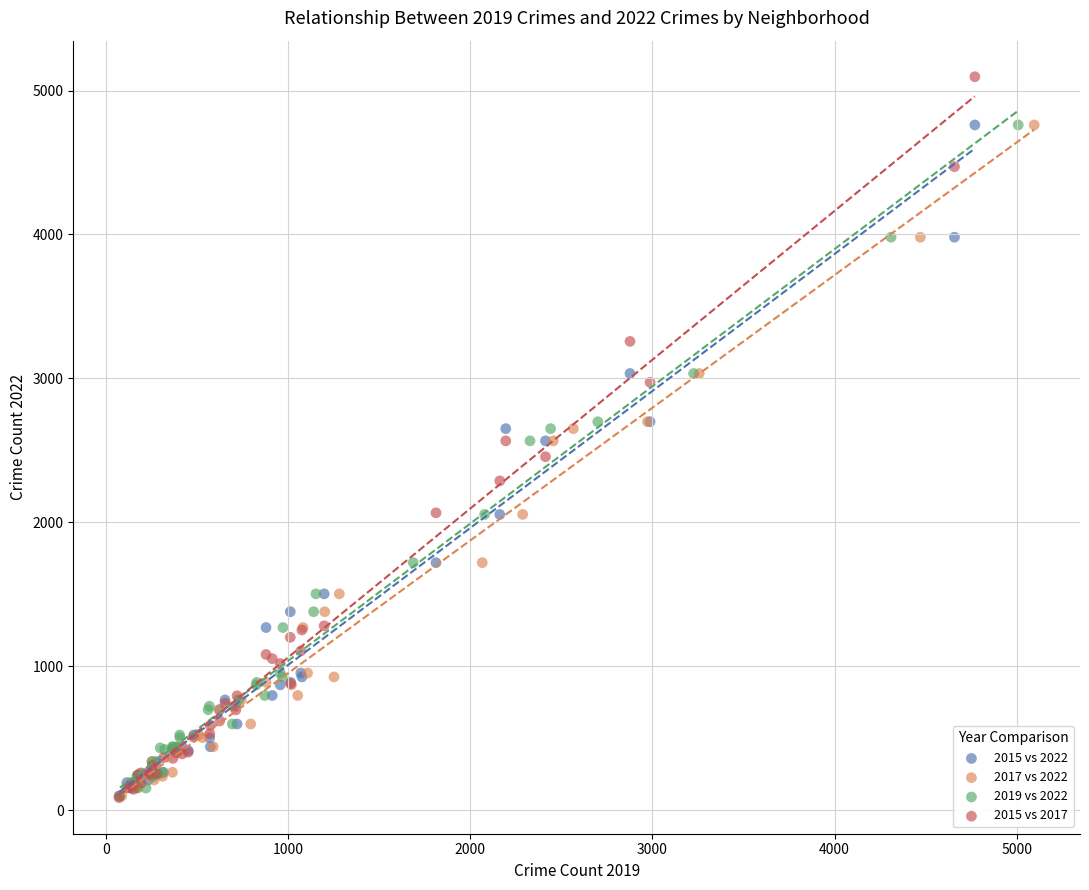

What are all the series names shown in the legend?

2015 vs 2022, 2017 vs 2022, 2019 vs 2022, 2015 vs 2017